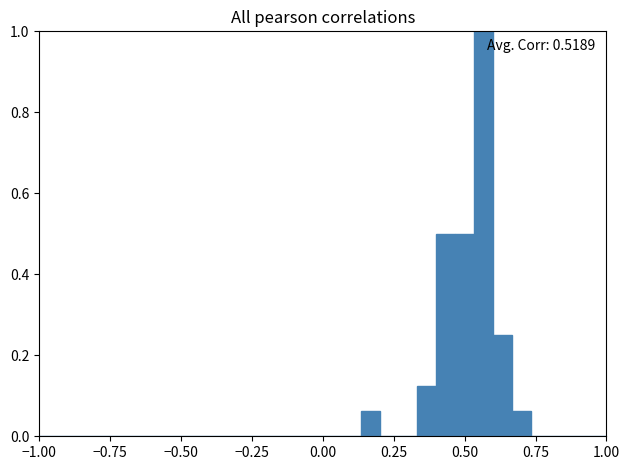

Around what value on the x-axis is the tallest bar? Give the approximate position of its centre, as read against the axis.

0.55